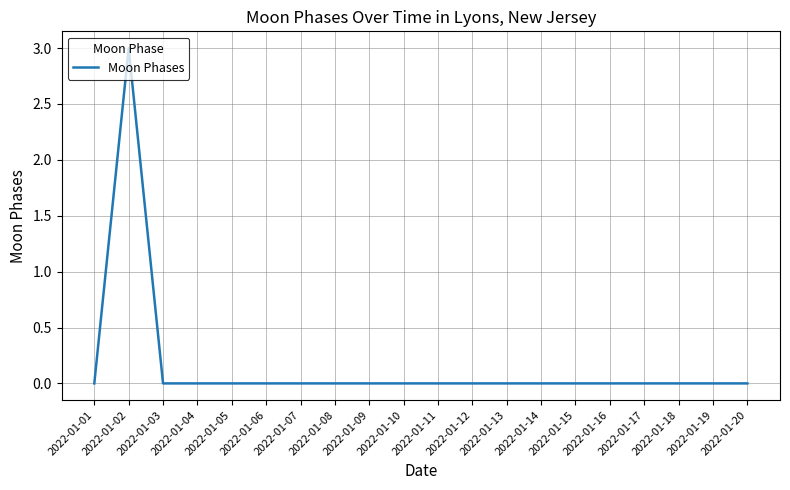

The chart shows a value of 1 at 2022-01-12. True or false?

False